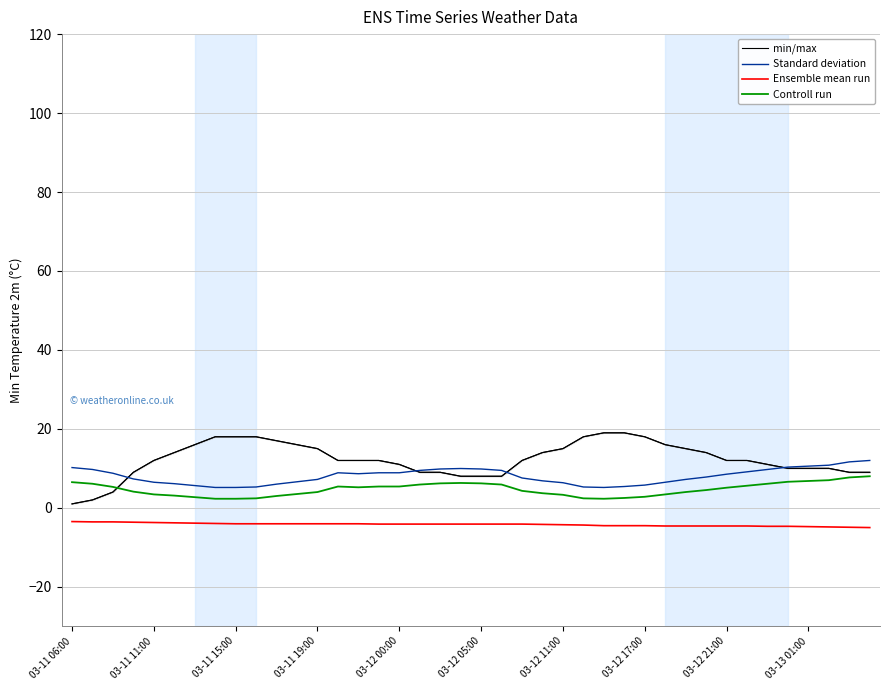

True or false: Ensemble mean run and Standard deviation intersect in this chart.

False